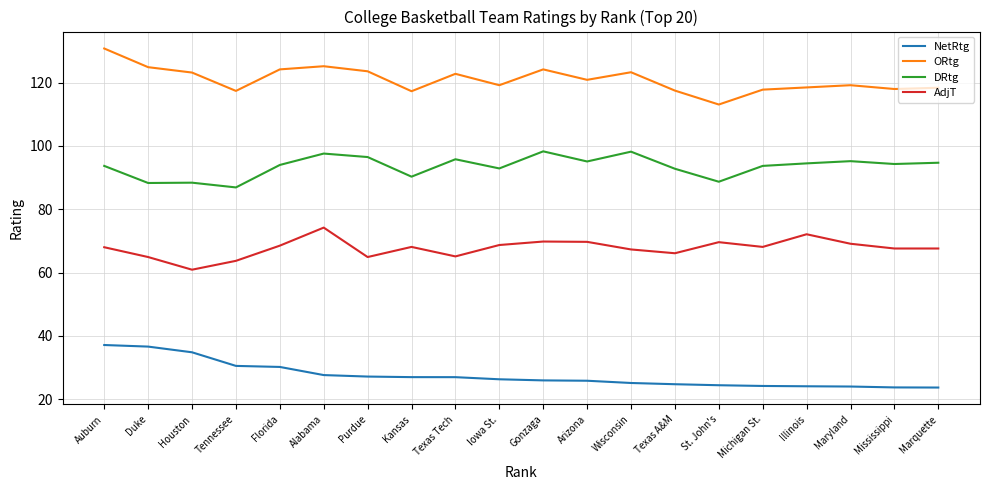

At which label does NetRtg first exceed 26?

Auburn